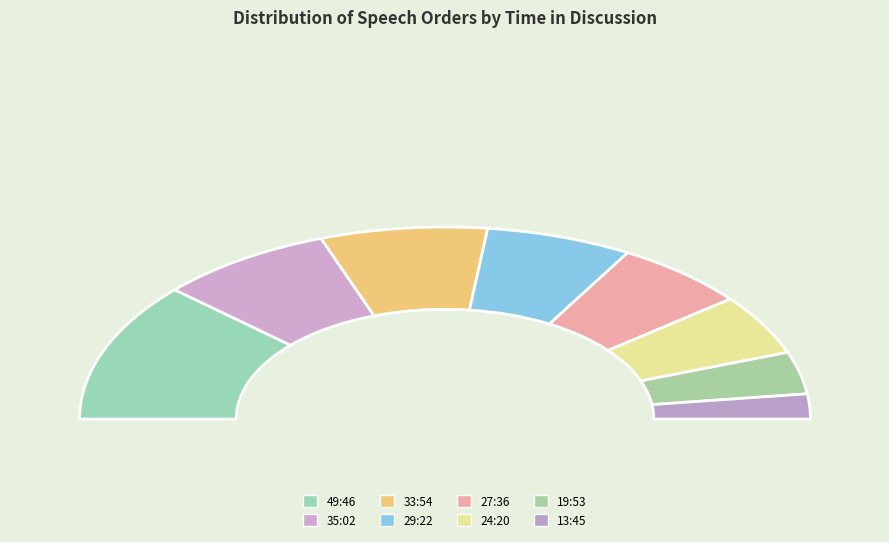

The 35:02 slice represents 15% of the pie. True or false?

True